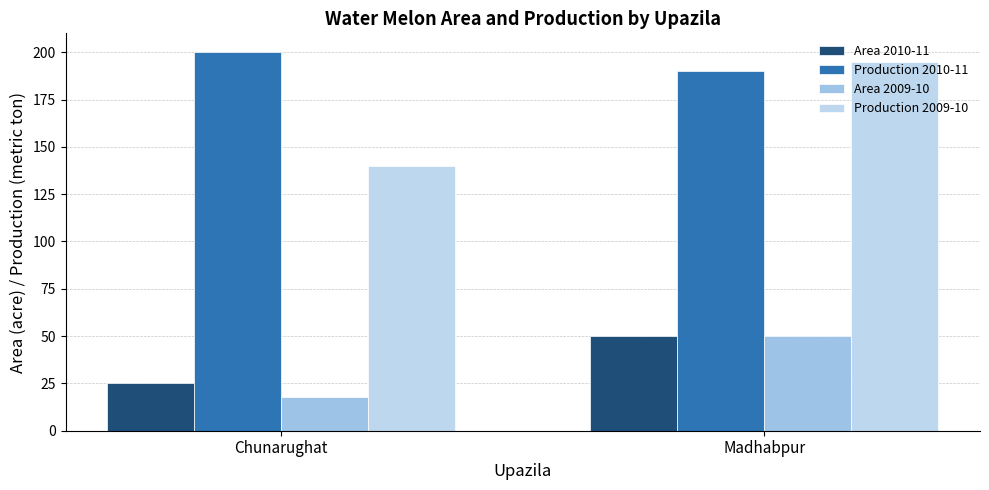

What is the minimum value for Area 2010-11?

25